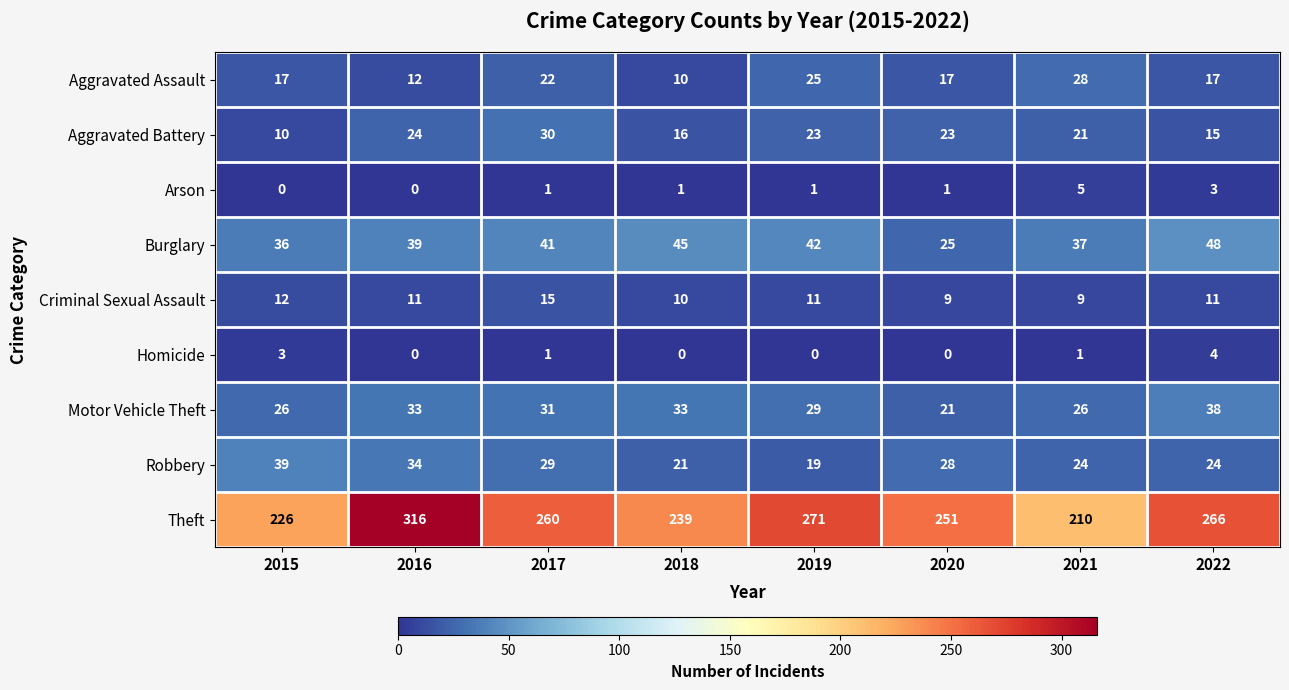

What is the highest value of the Aggravated Battery series?

30